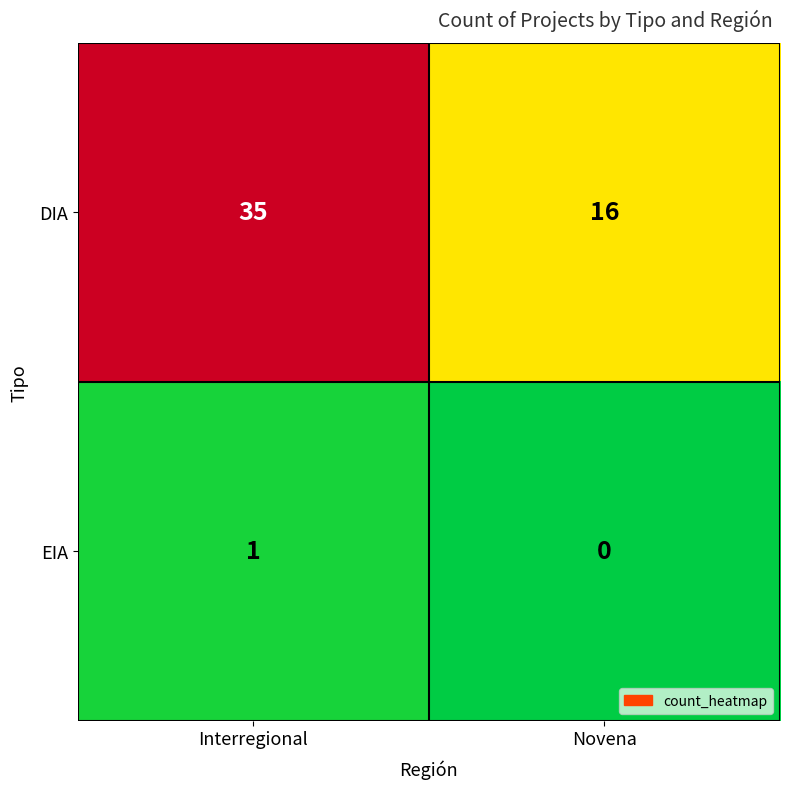

True or false: DIA has a value of 16 at Novena.

True